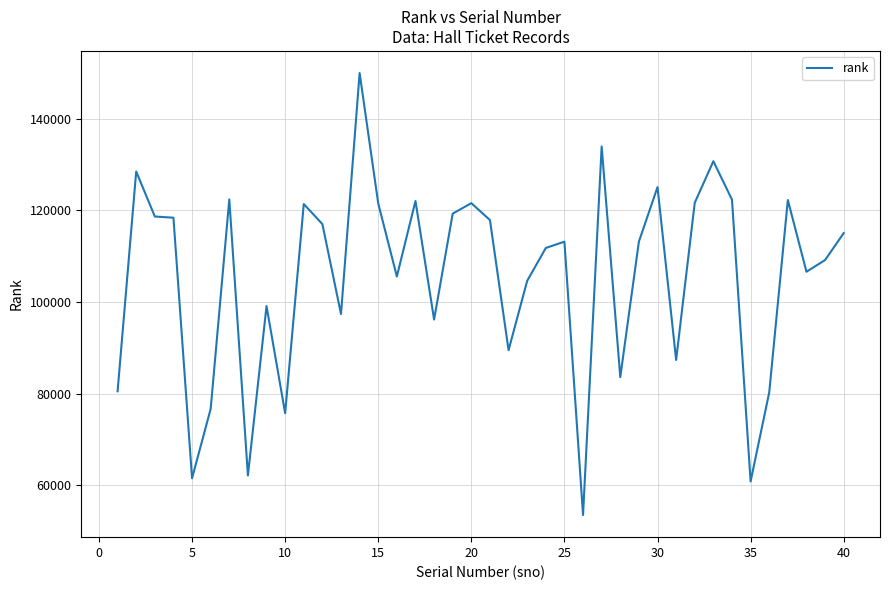

What is the greatest value displayed?

150013